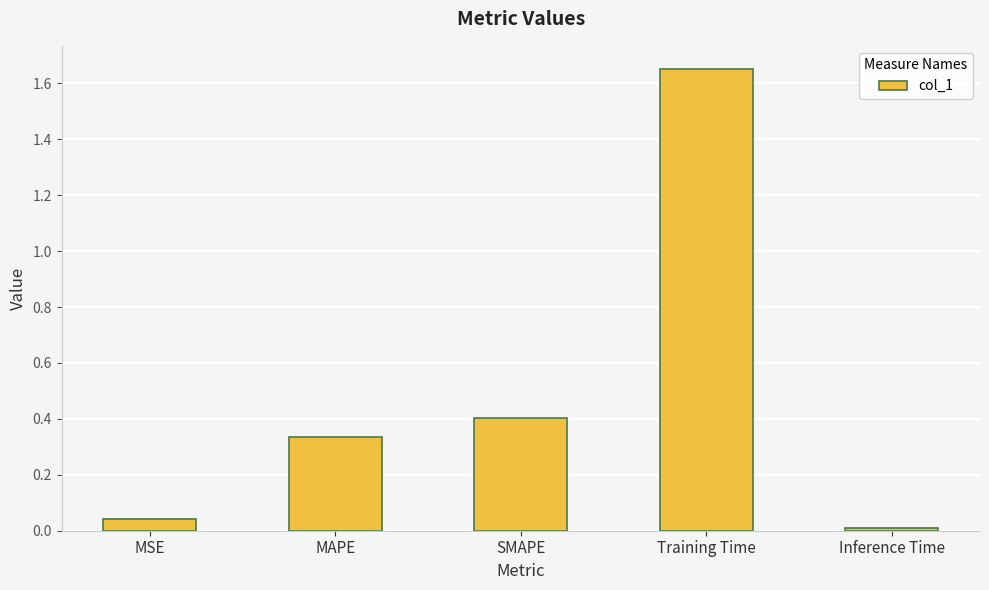

Rank the categories by value from highest to lowest.

Training Time, SMAPE, MAPE, MSE, Inference Time